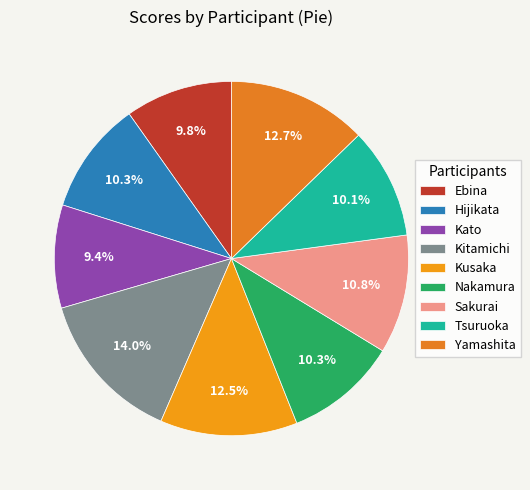

What percentage is the Kato slice, to the nearest percent?

9%